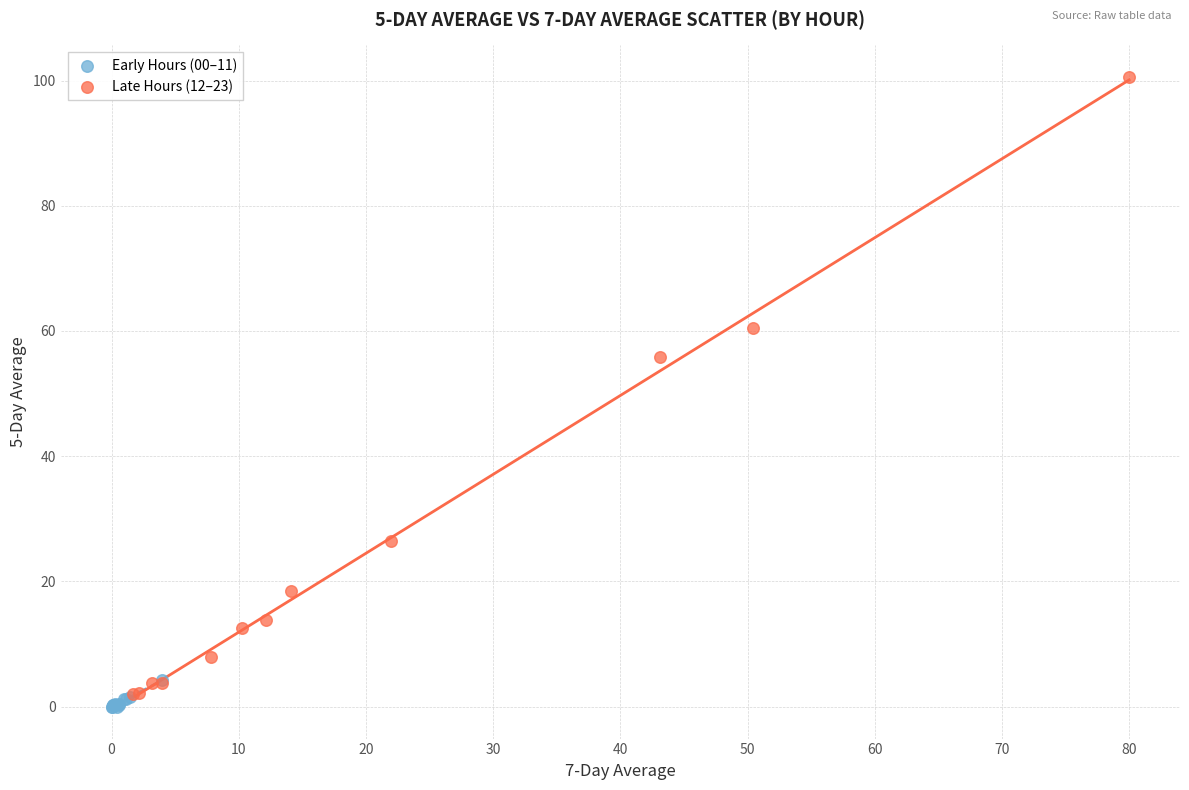

Which series has the largest Y range (max minus min)?

Late Hours (12–23)